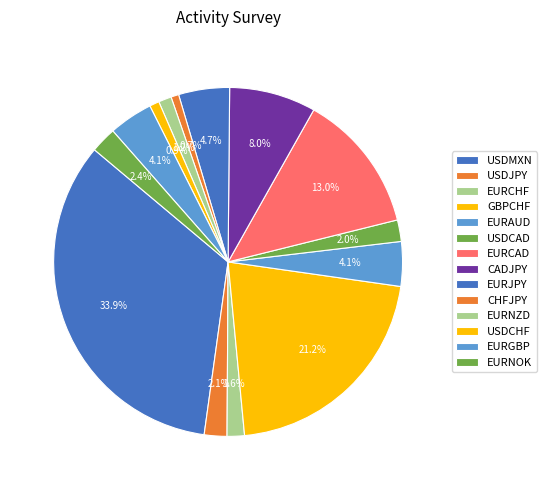

How many segments does this pie chart have?

14